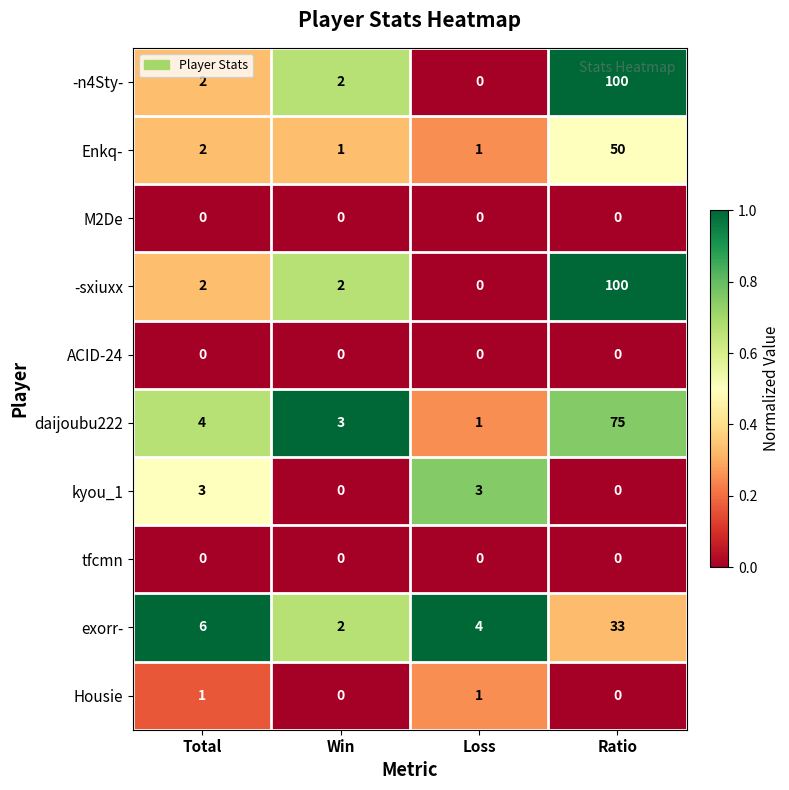

Is it true that kyou_1 equals 5 at Total?

False